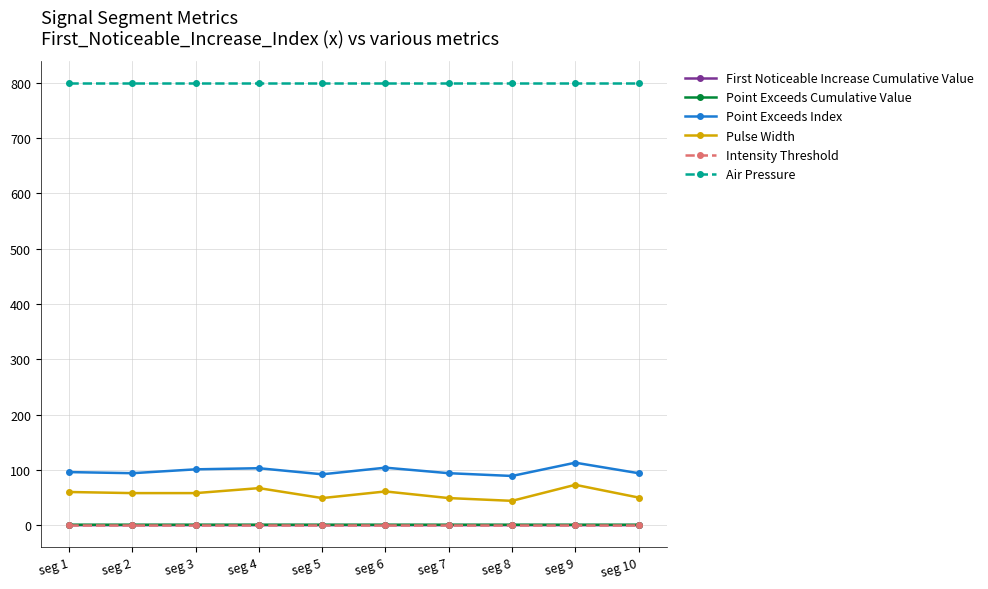

What is the value of the Intensity Threshold point at the 7th from the left?

0.8